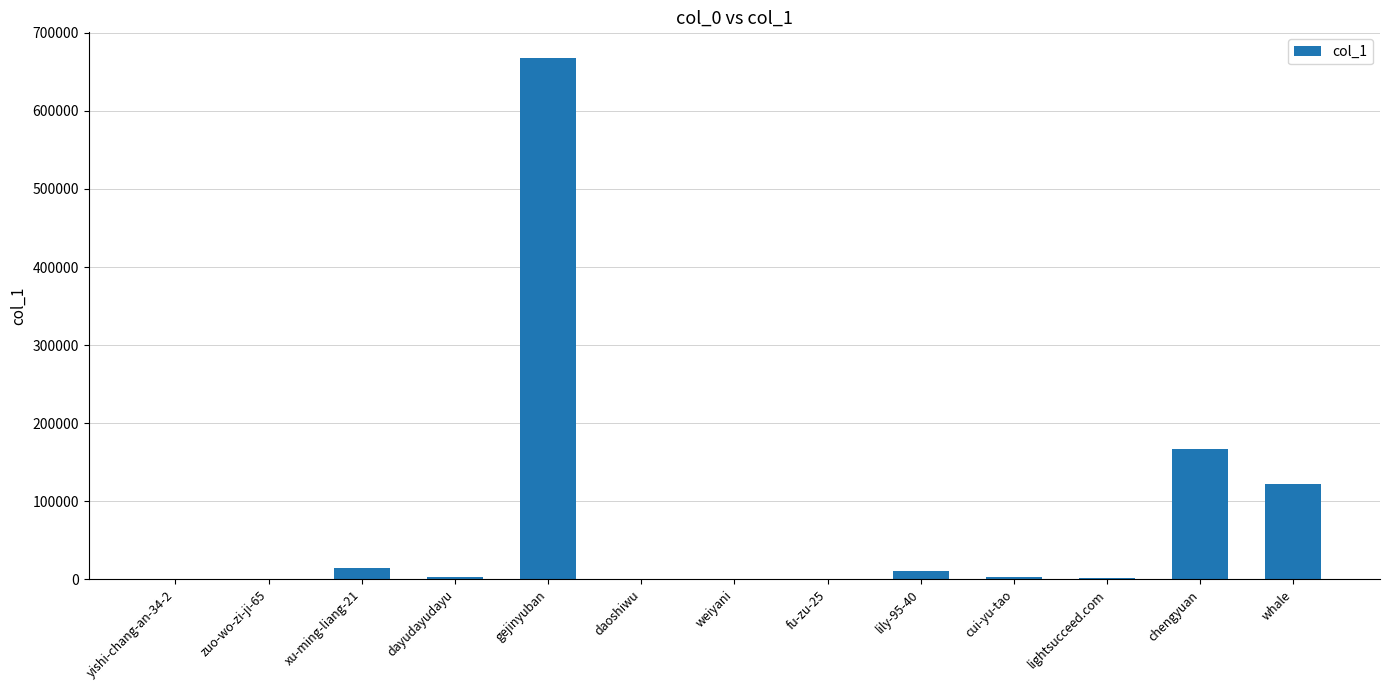

Is it true that the value at lightsucceed.com is 1974?

True